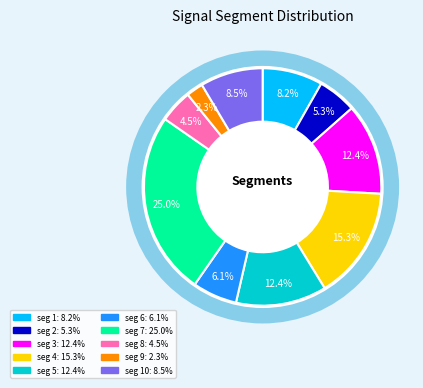

True or false: signal segment 1 accounts for 1% of the total.

False